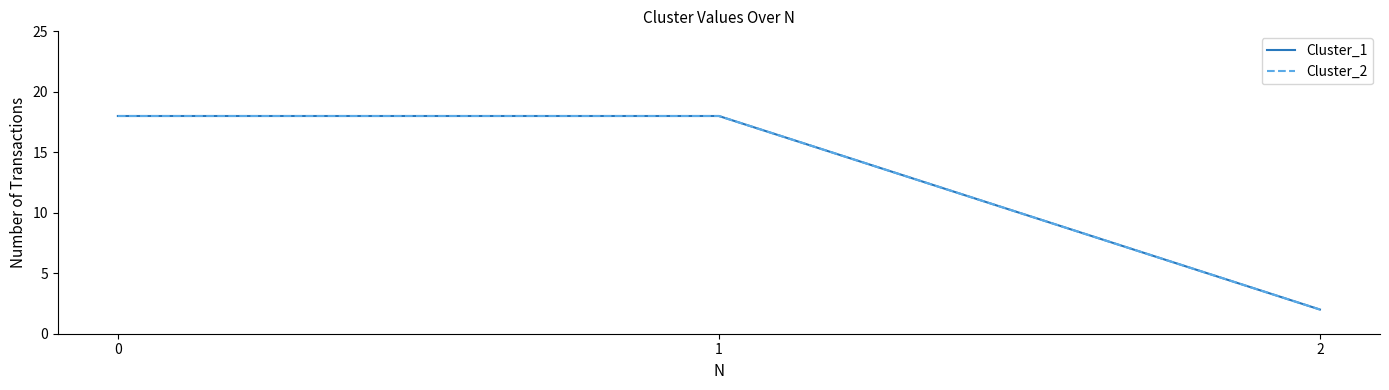

Is this an area chart (filled region under the line)?

No